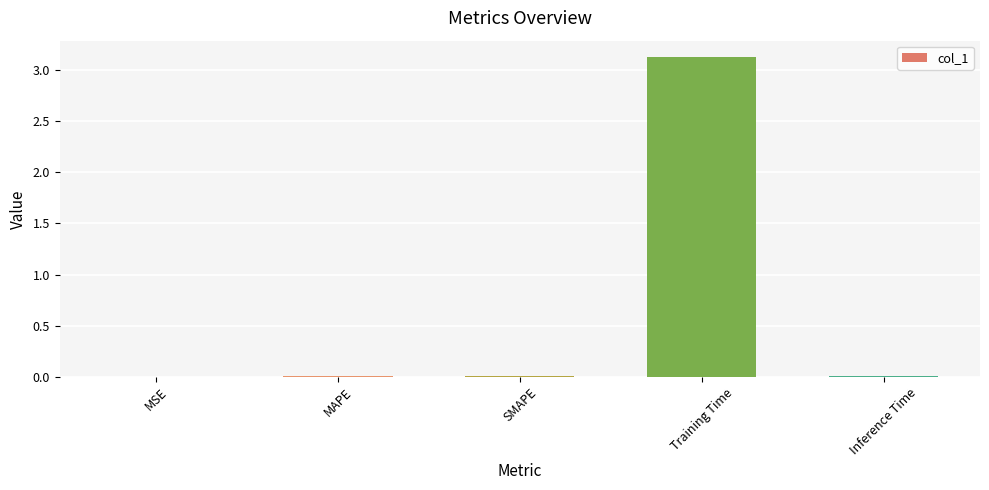

Which category has the highest value across all series?

Training Time